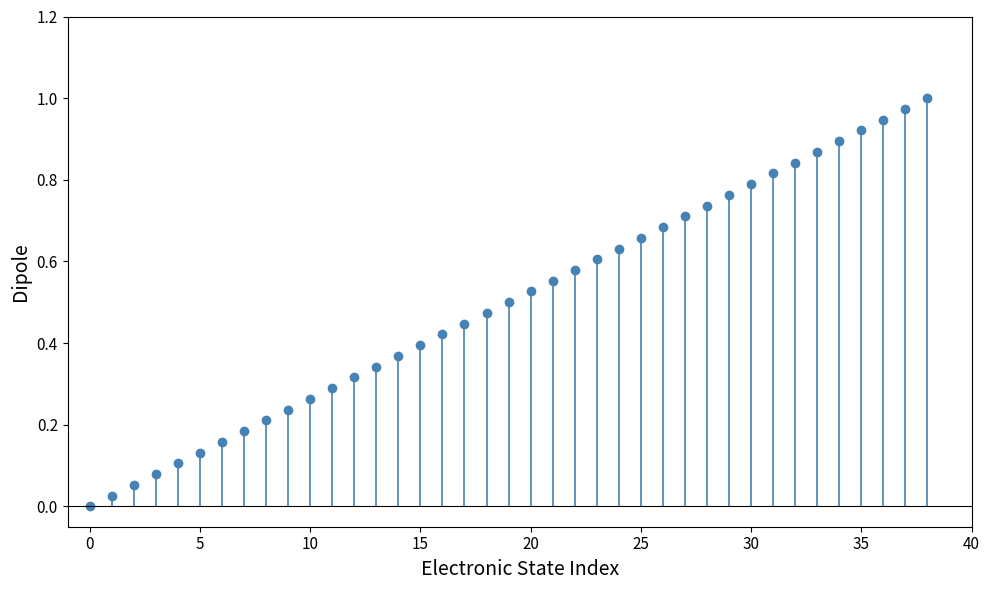

Which category has the highest value across all series?

38